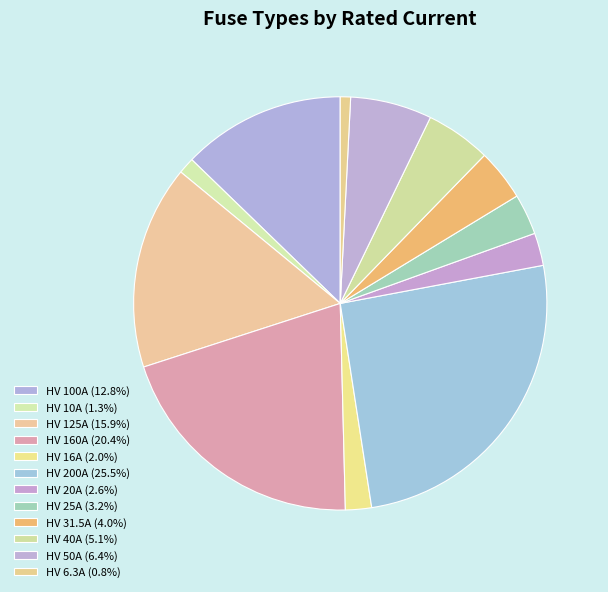

To the nearest percent, what is the difference between the largest and smallest slice percentages?

25%